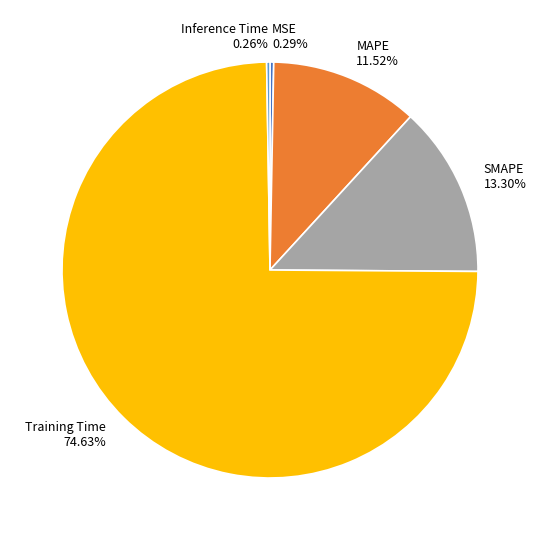

Which slice is the largest?

Training Time